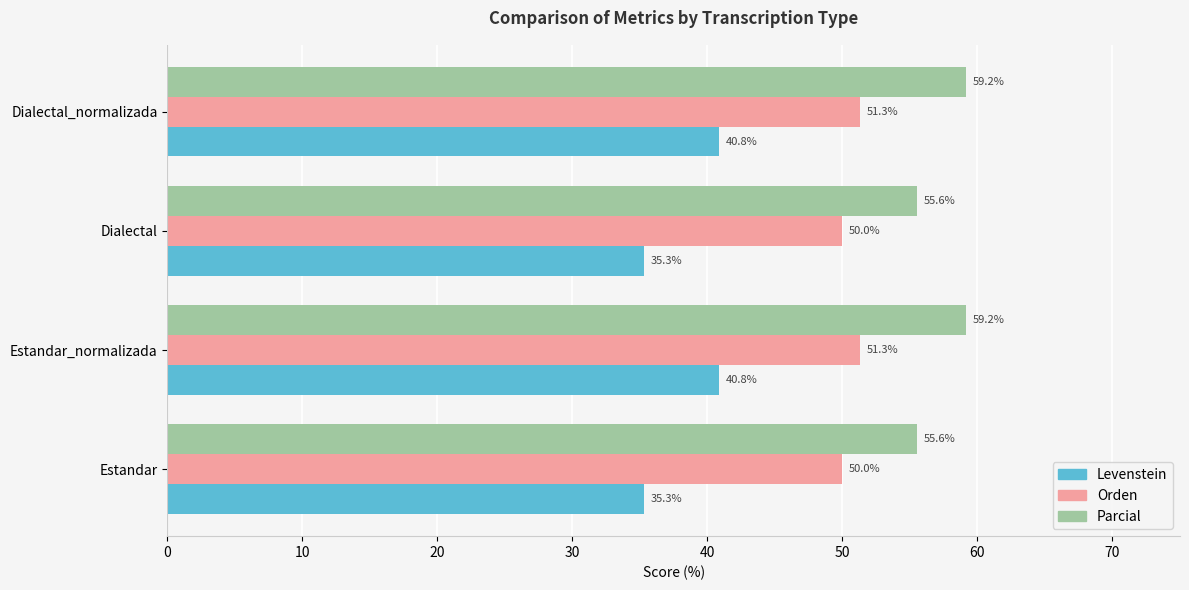

True or false: Levenstein has a value of 35.3 at Dialectal.

True